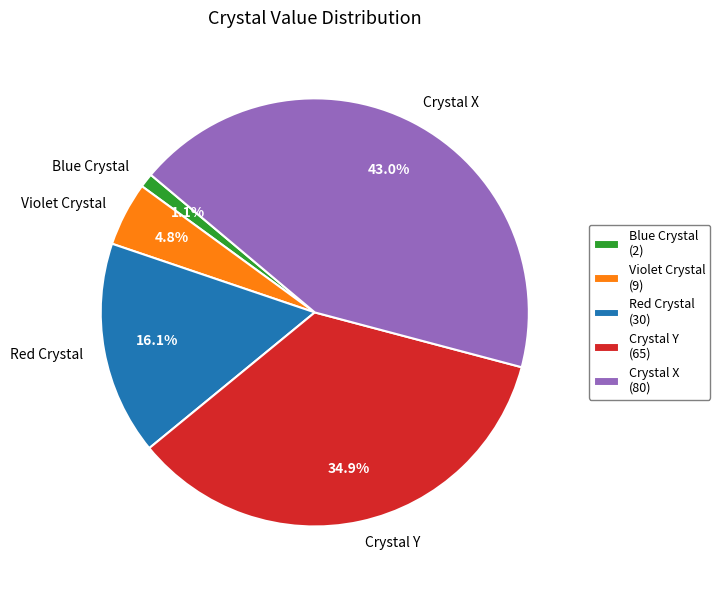

To the nearest percent, what portion does Violet Crystal represent?

5%